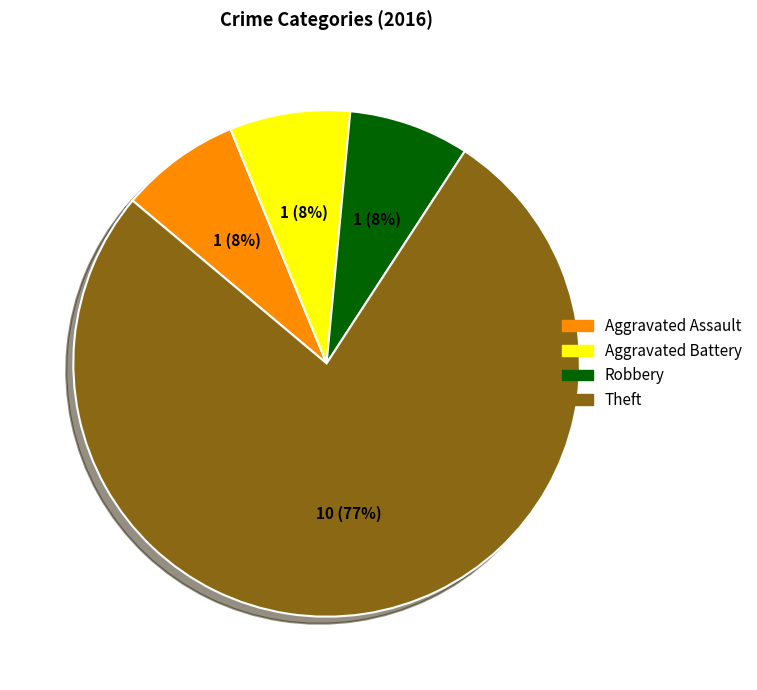

To the nearest percent, what is the average slice percentage?

25%